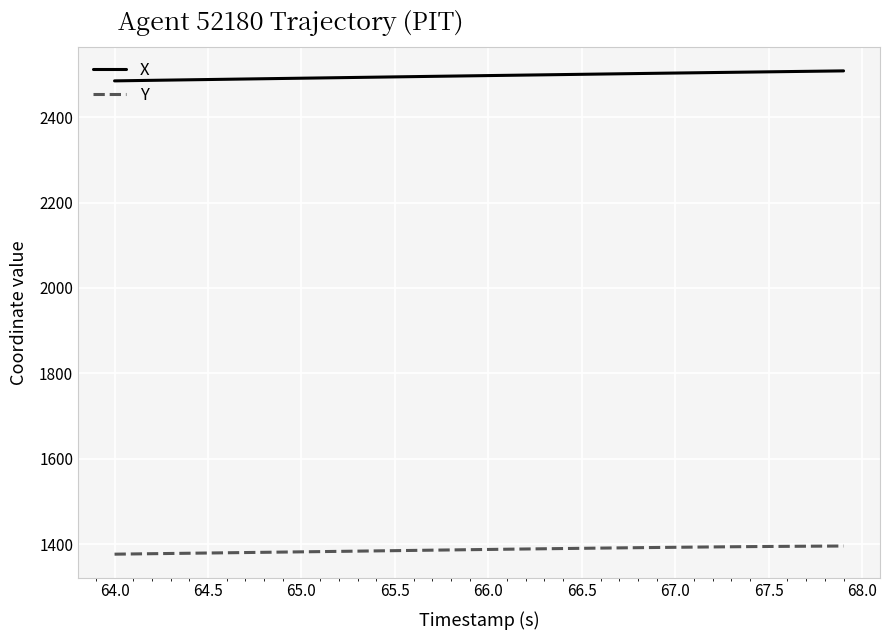

What is the smallest value displayed?

1376.5